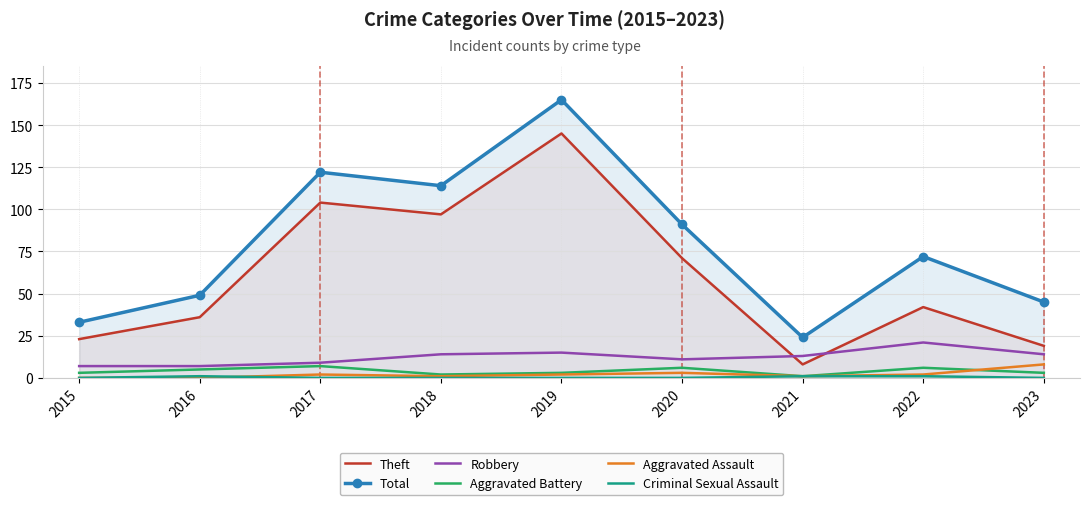

Between 2016 and 2018, which is larger?

2018